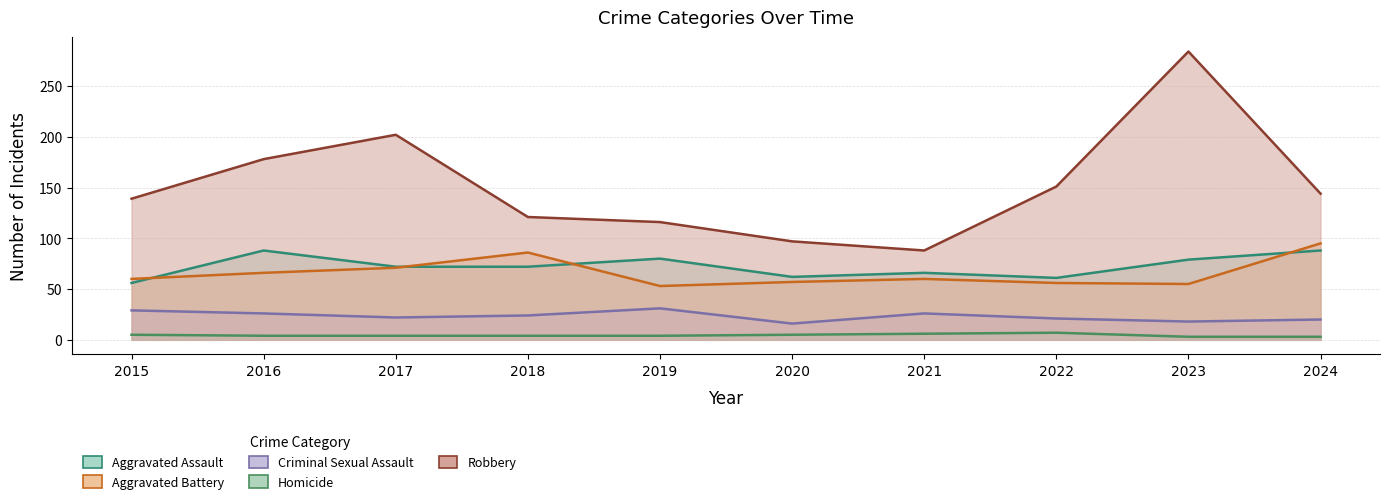

True or false: Criminal Sexual Assault and Aggravated Battery cross at least once.

False